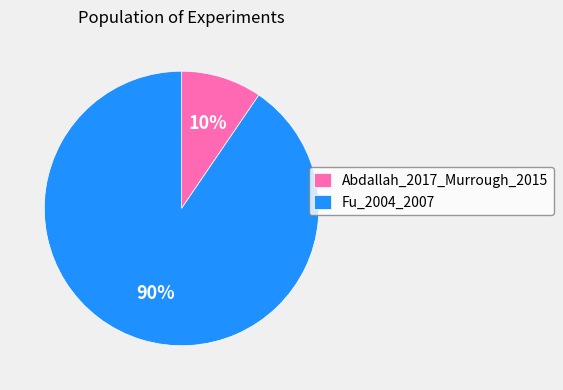

What percentage is the Fu_2004_2007 slice, to the nearest percent?

90%